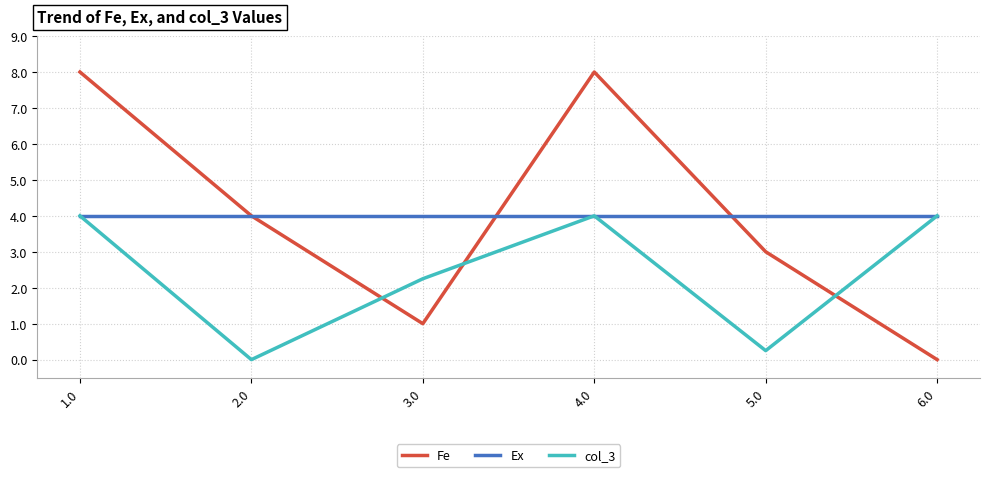

Which series has the widest spread of values?

Fe